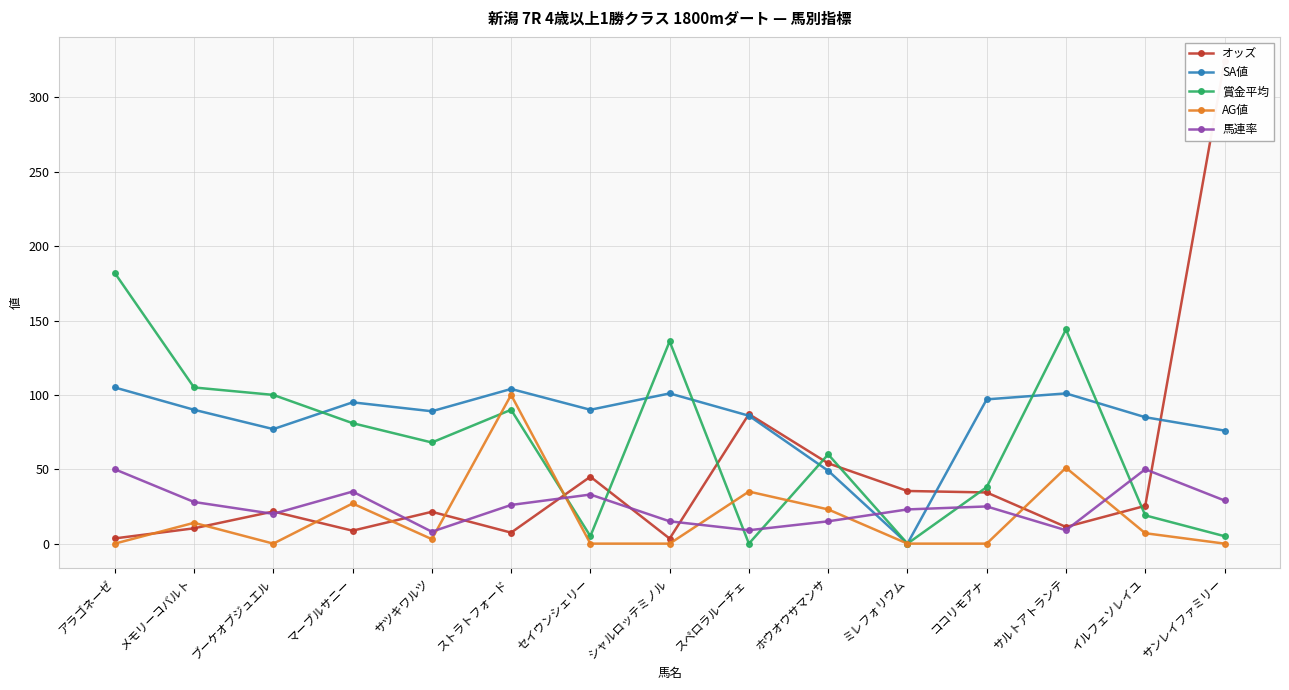

Which label corresponds to the largest value in the chart?

サンレイファミリー